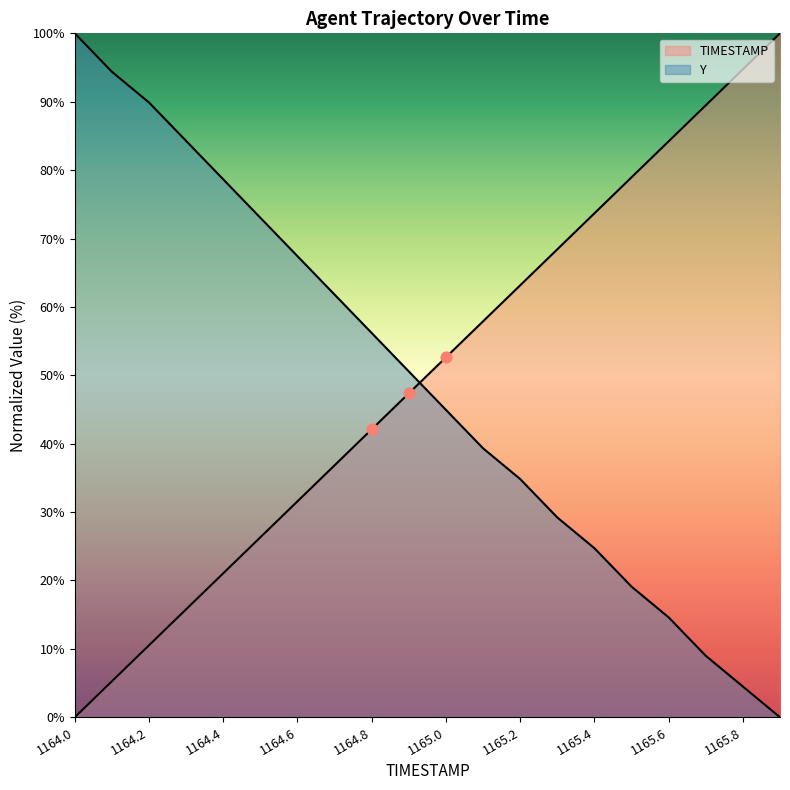

Is the value of Y at 1165.5 greater than the value of TIMESTAMP at 1164.3?

Yes